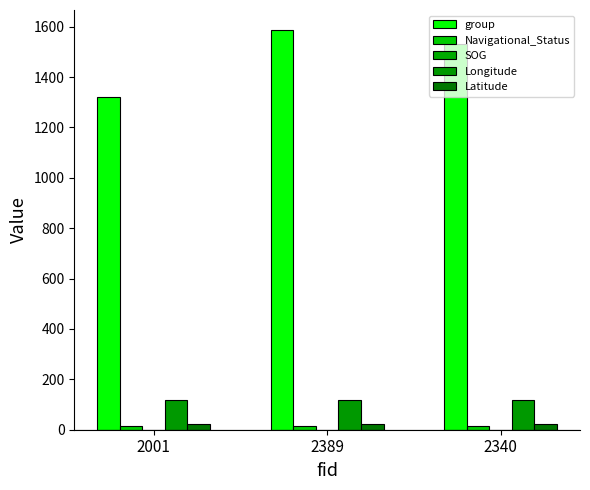

Rank the series at 2389 from highest to lowest value.

group, Longitude, Latitude, Navigational_Status, SOG